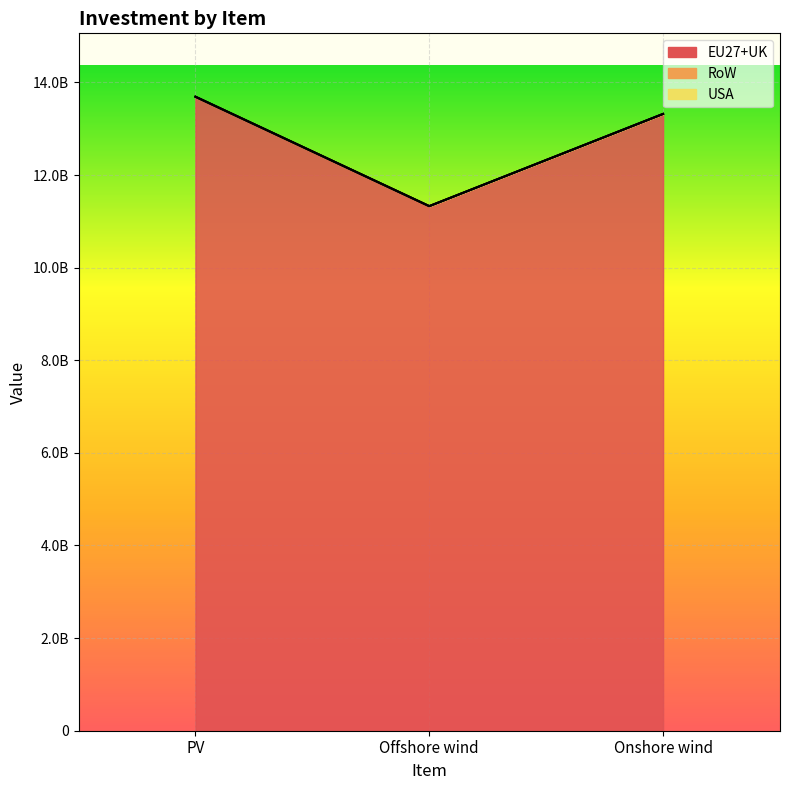

What is the total value across all series at Onshore wind?

13318717744.6